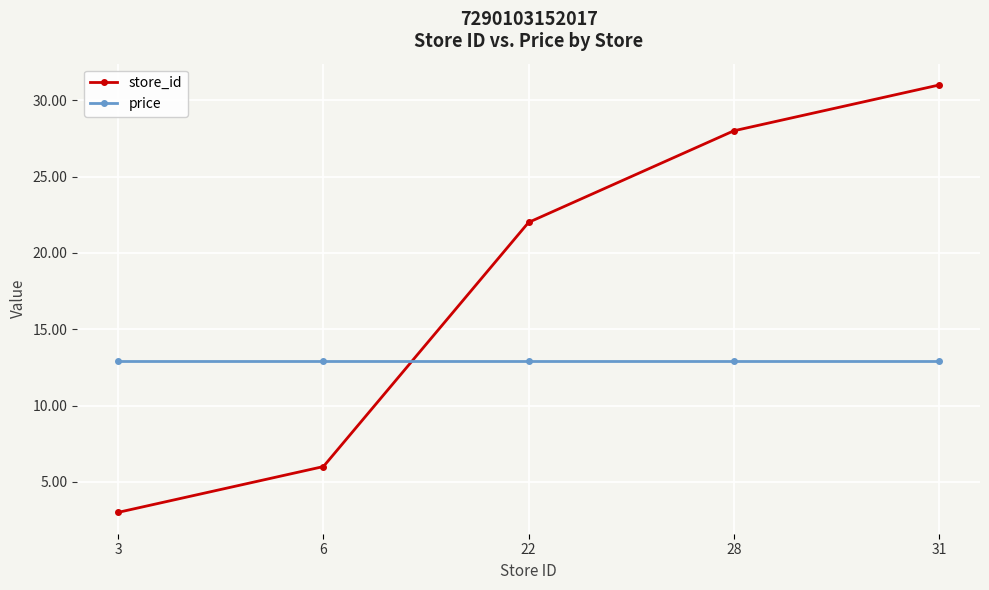

Reading right to left, what are all the values shown in this chart?

store_id: 31=31.0	28=28.0	22=22.0	6=6.0	3=3.0
price: 31=12.9	28=12.9	22=12.9	6=12.9	3=12.9